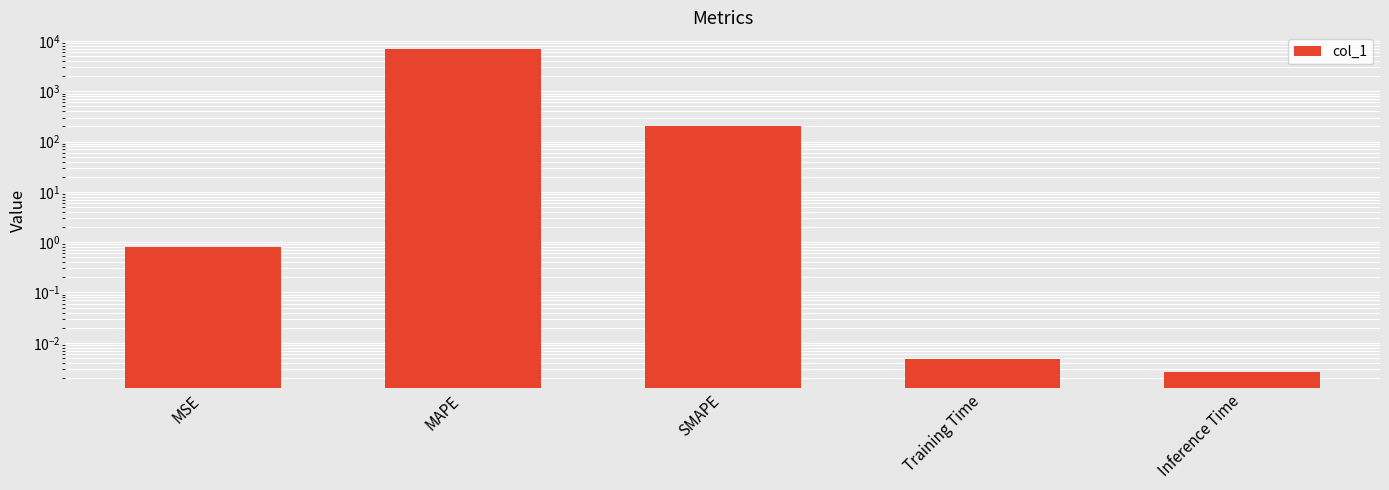

The chart shows a value of 0.0 at Training Time. True or false?

False